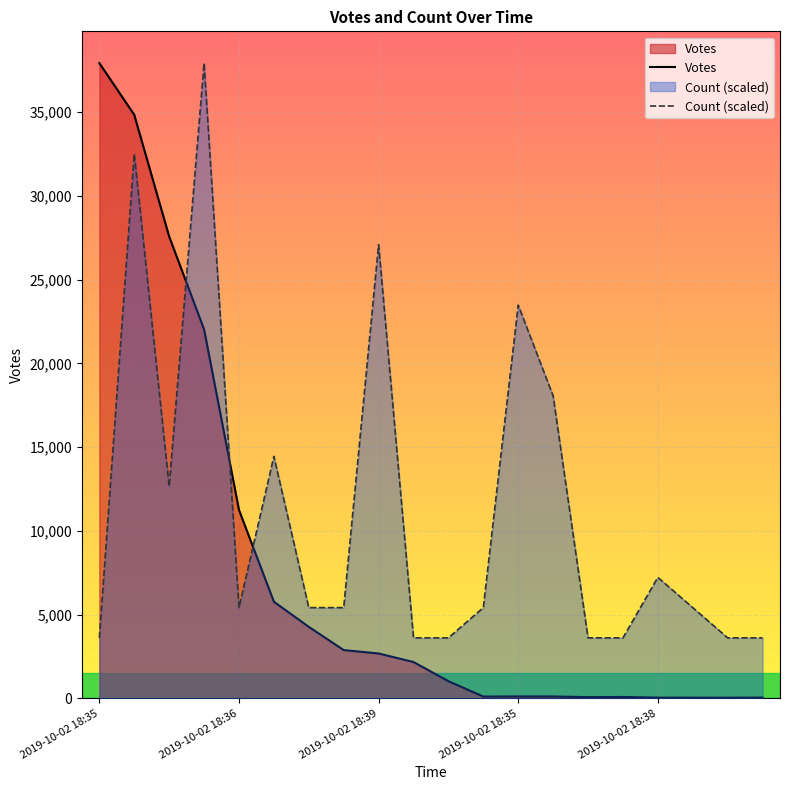

The value of Votes at 14 is 74.0. True or false?

True